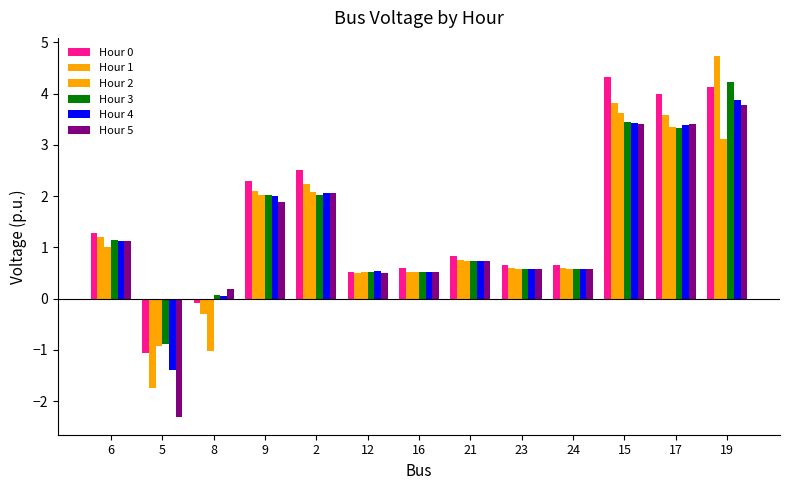

What is the difference between the maximum and minimum values in the Hour 5 series?

6.1